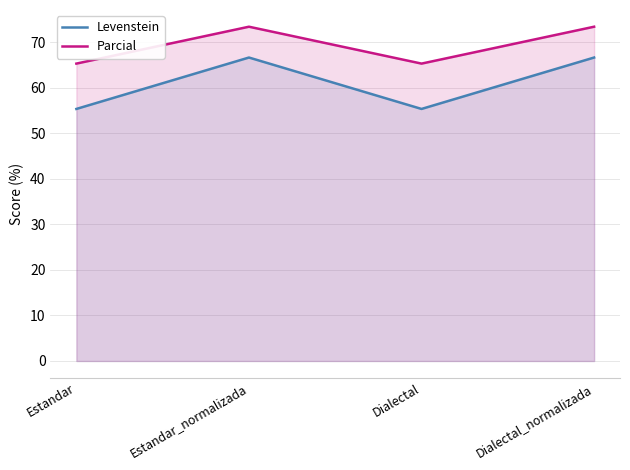

At Dialectal_normalizada, list the series in order from smallest to largest.

Levenstein, Parcial